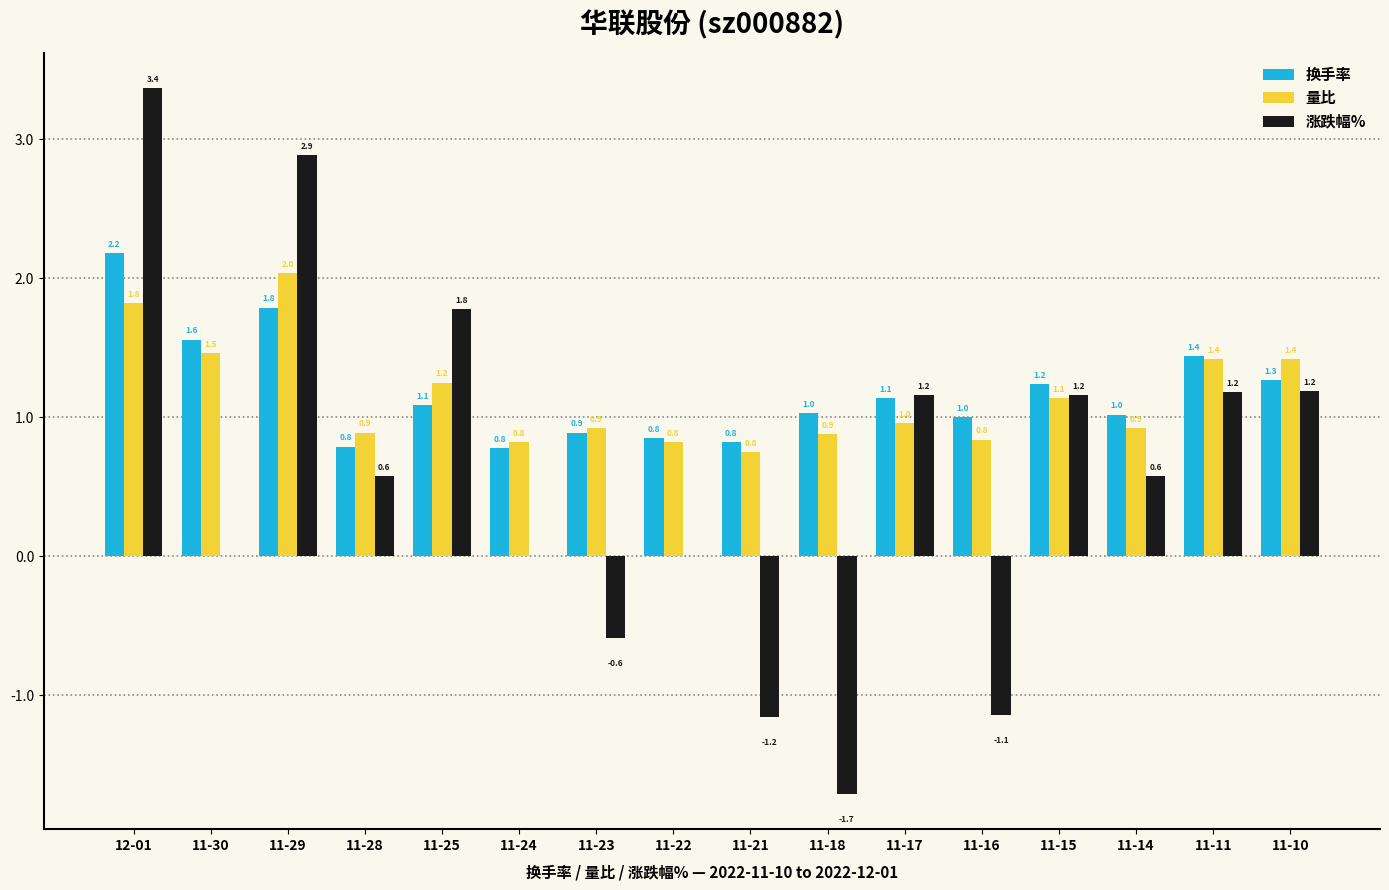

Which label corresponds to the largest value in the chart?

12-01